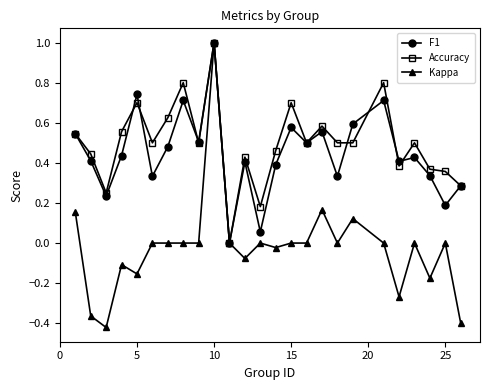

True or false: F1 has more than 1 points higher than both neighbors.

True